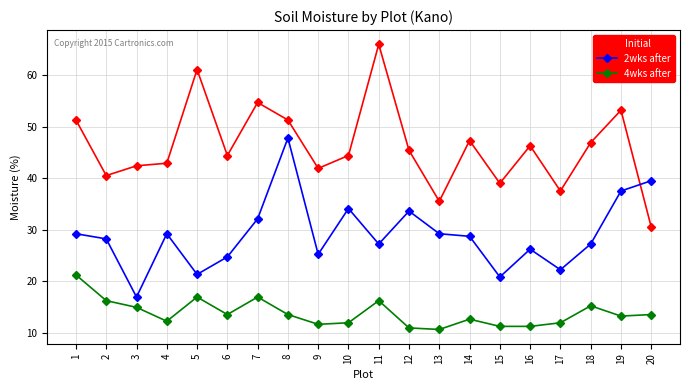

At which category does 2wks after reach its first local valley?

3